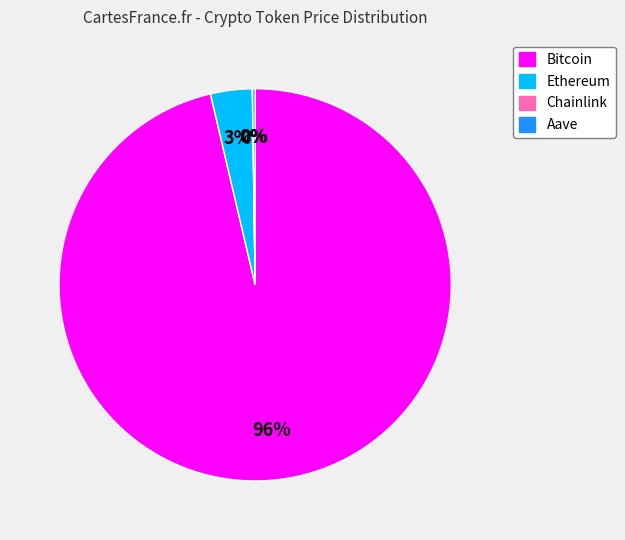

To the nearest percent, what is the average slice percentage?

25%